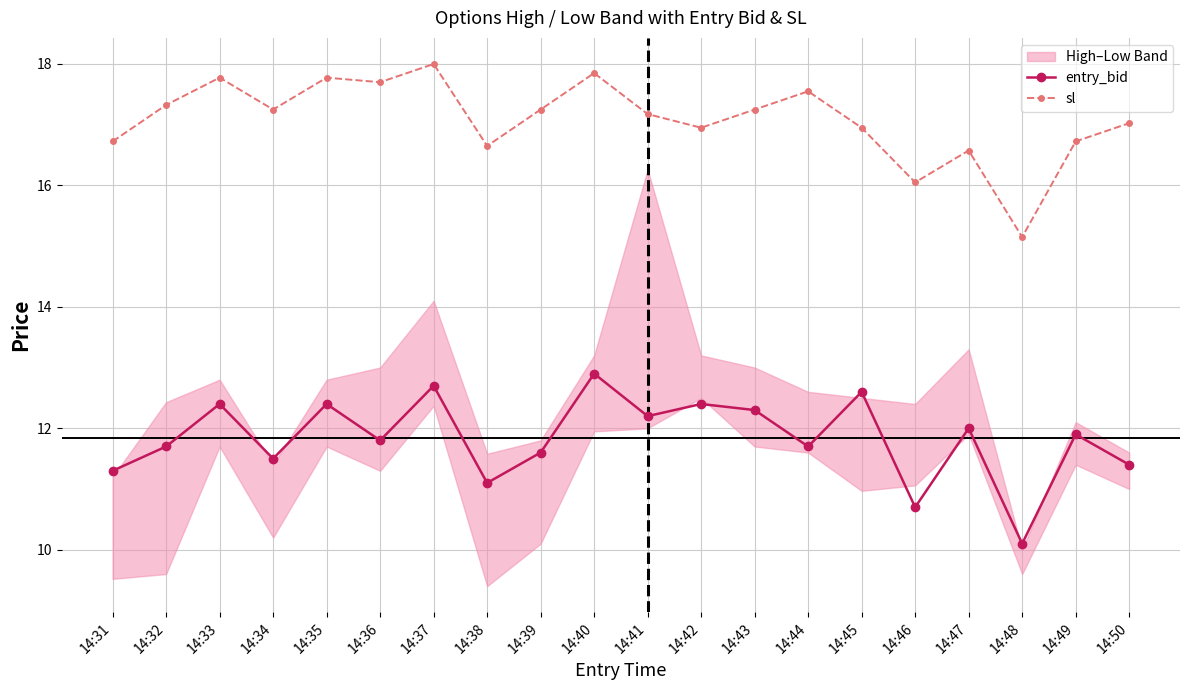

What is the value of the sl point at the 15th from the left?

16.9